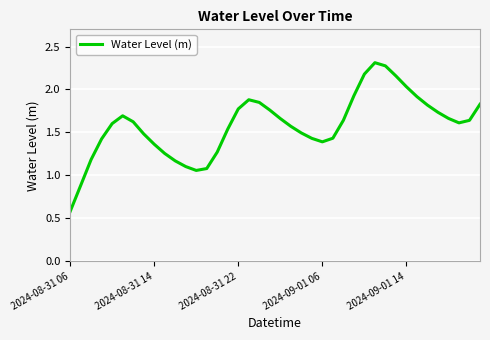

Does the chart display data point markers on the line(s)?

No